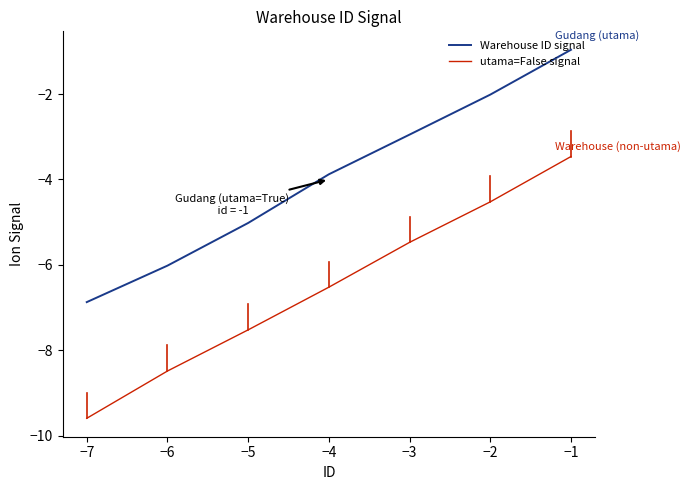

True or false: Warehouse ID signal and utama=False signal cross at least once.

False